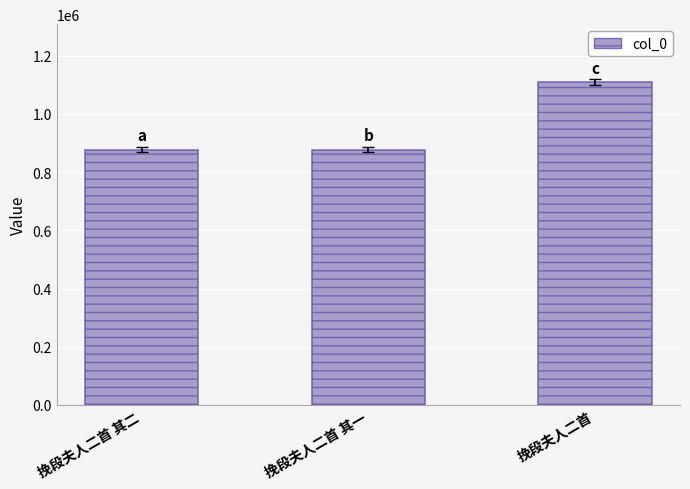

What position from the right is 挽段夫人二首 其一?

2